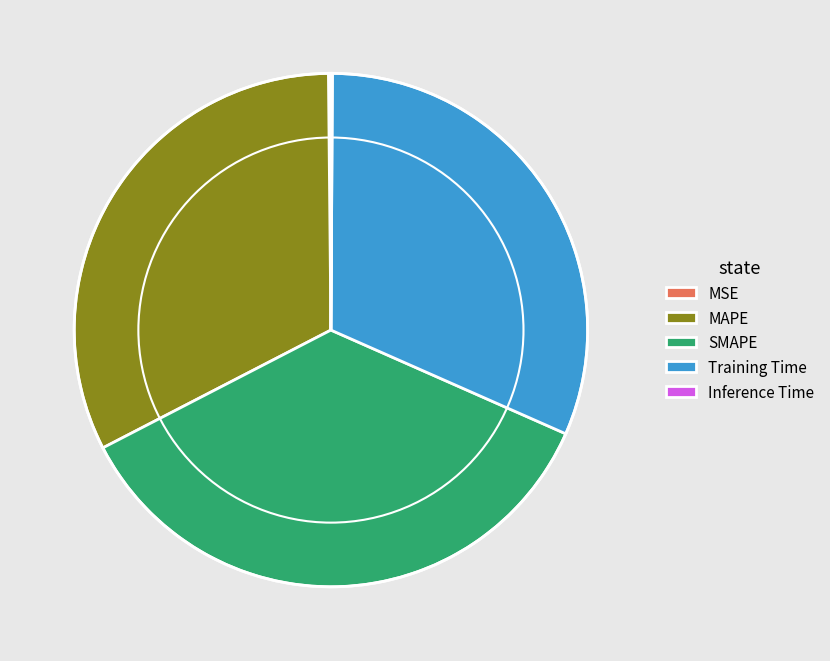

What is the largest slice in the pie chart?

SMAPE